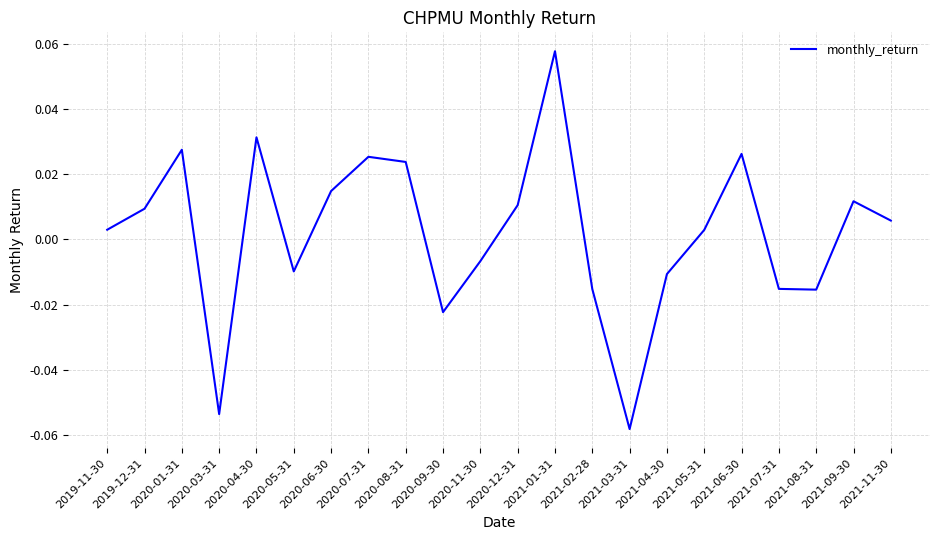

What is the change in value from 2020-03-31 to 2020-12-31?

+0.1